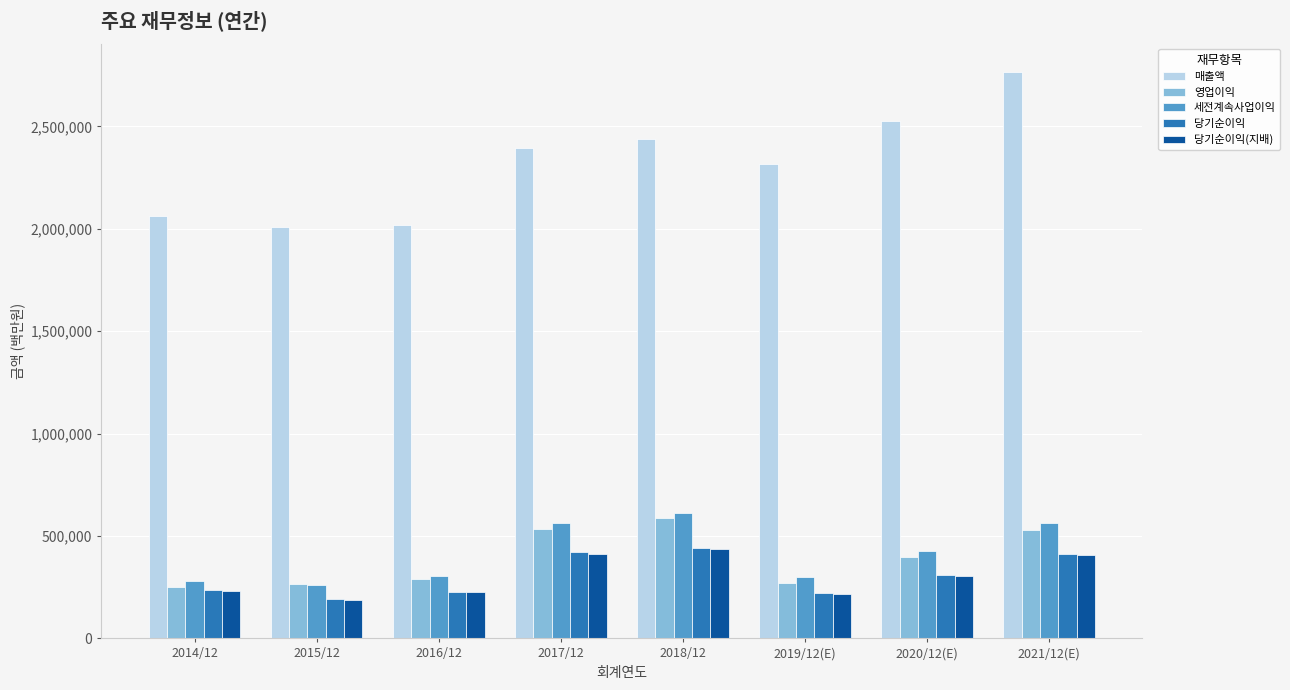

How many groups of bars are there?

8